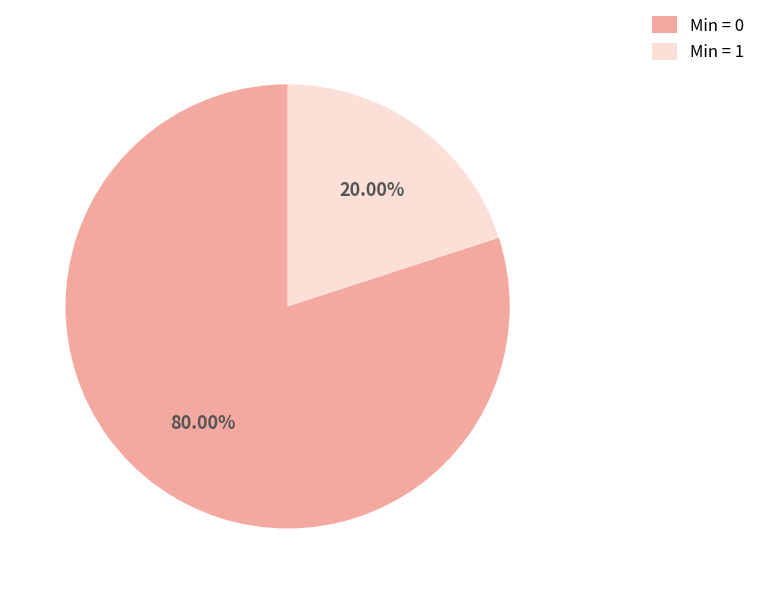

How many slices are in this pie chart?

2